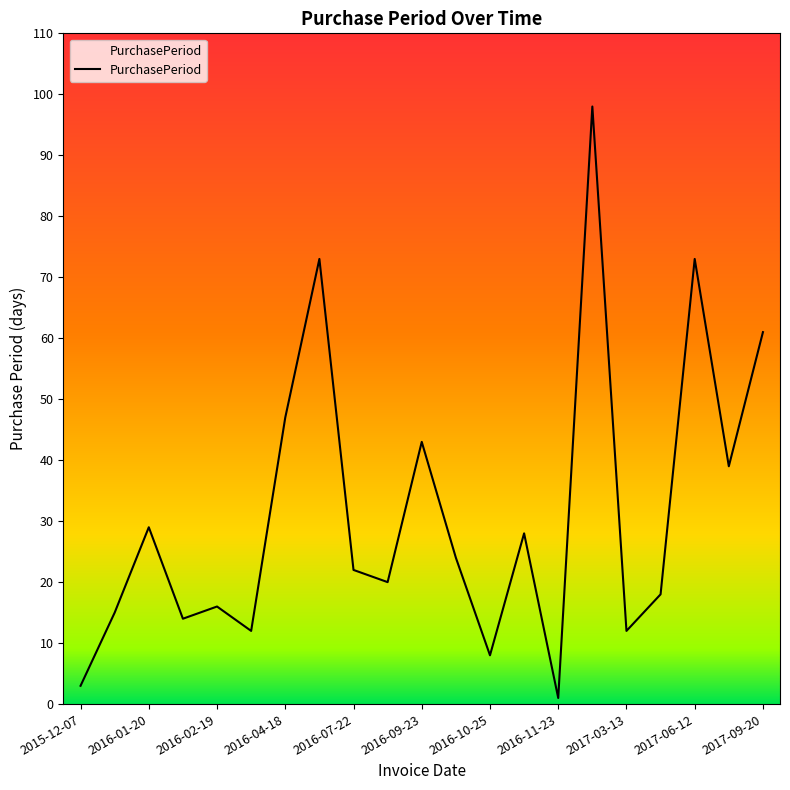

What is the difference between the maximum and minimum values?

97